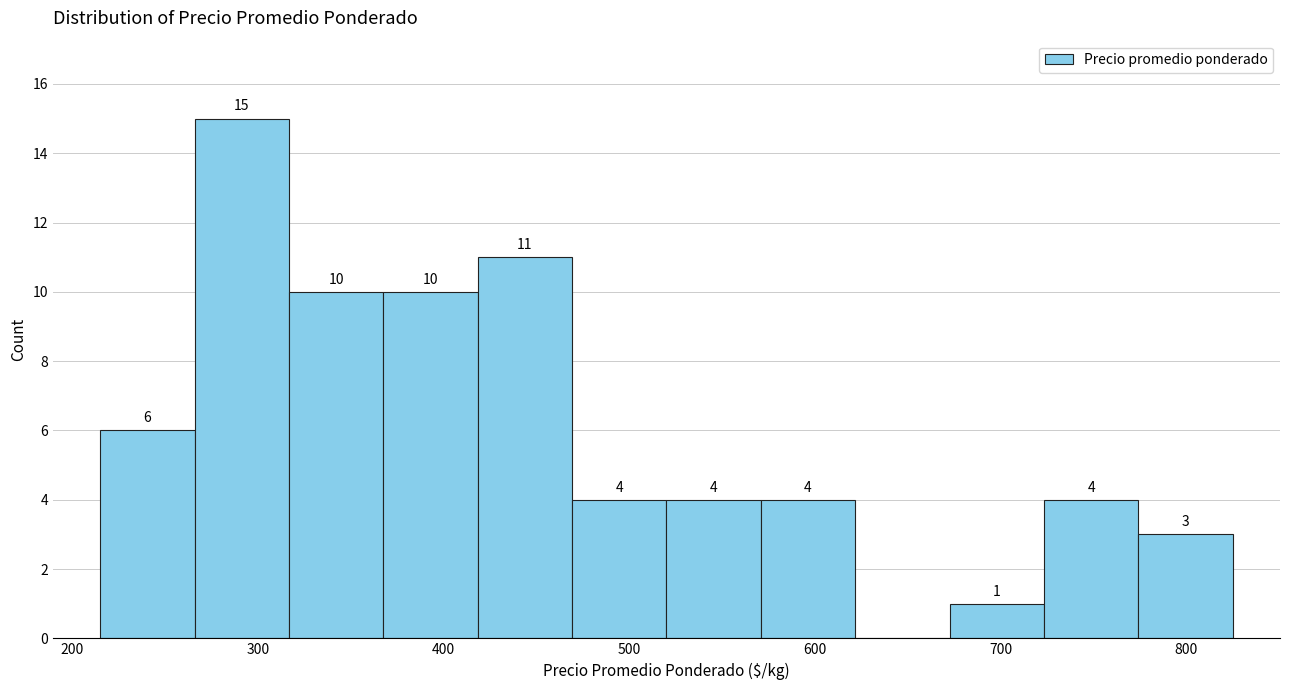

Over which range of the x-axis is the bar tallest?

270 to 320